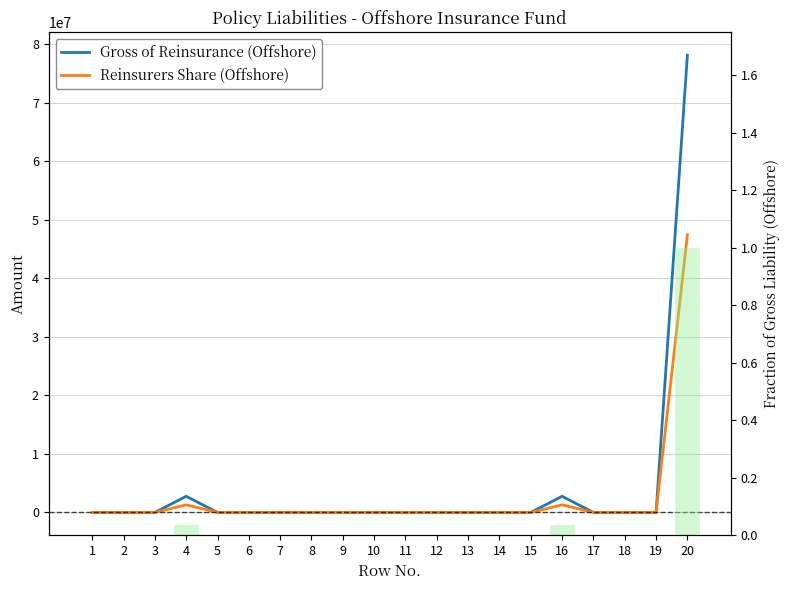

Where is Reinsurers Share (Offshore) nearest to the value 23713510?

4